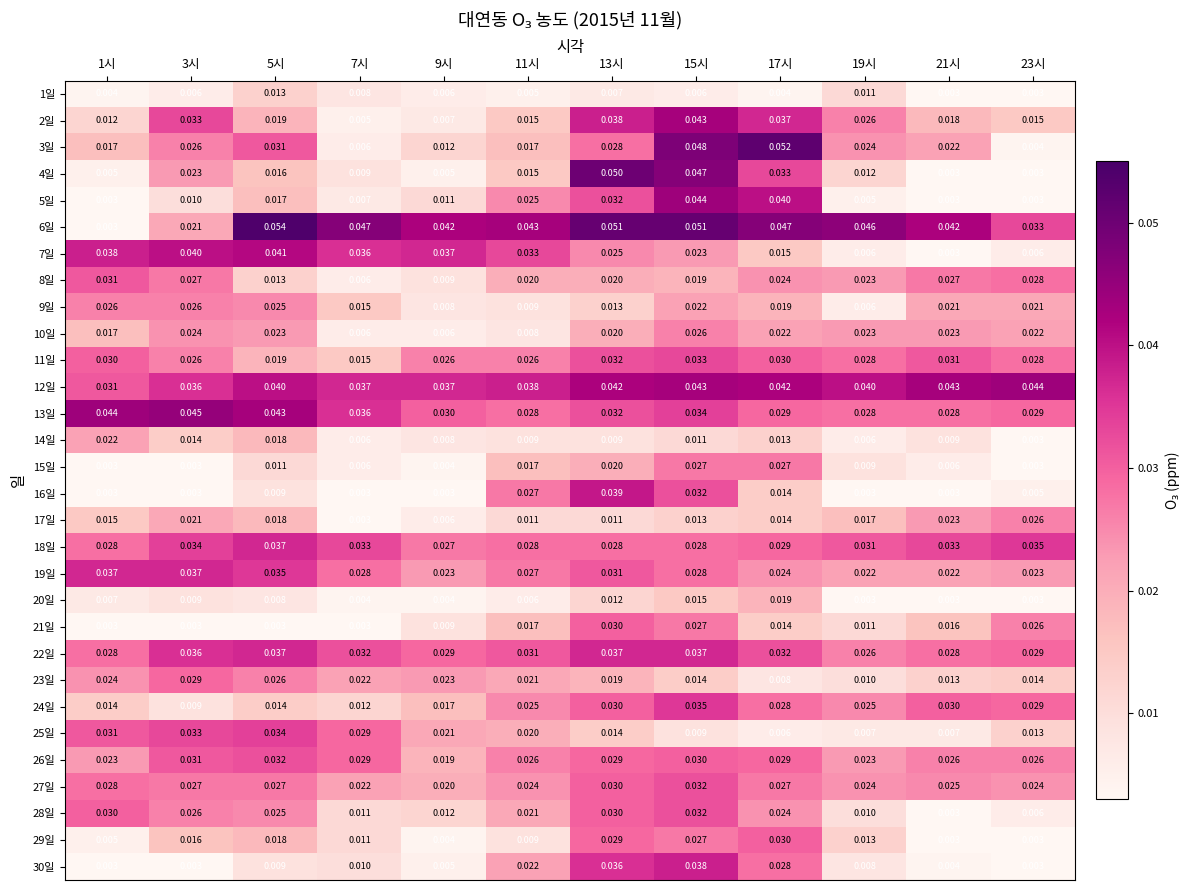

Is the value of 8일 at 19시 greater than the value of 7일 at 17시?

Yes